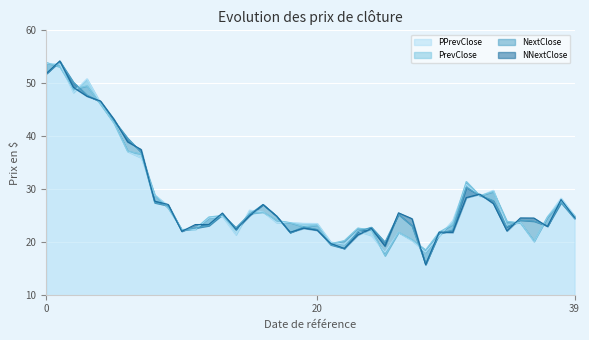

What is the approximate value of NNextClose at 20090804?

21.3